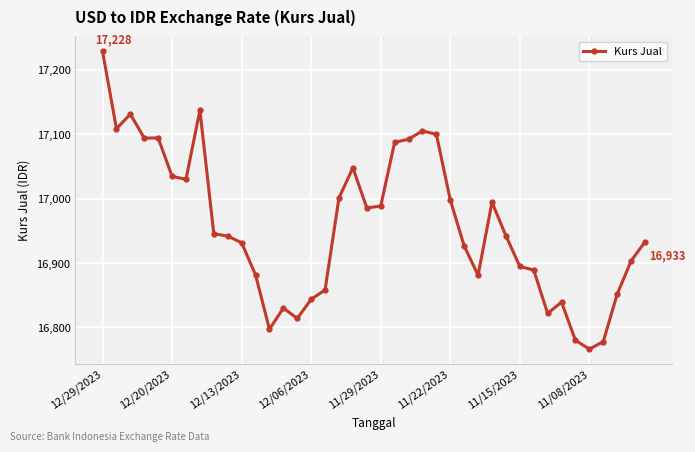

How many data points does each series have?

40